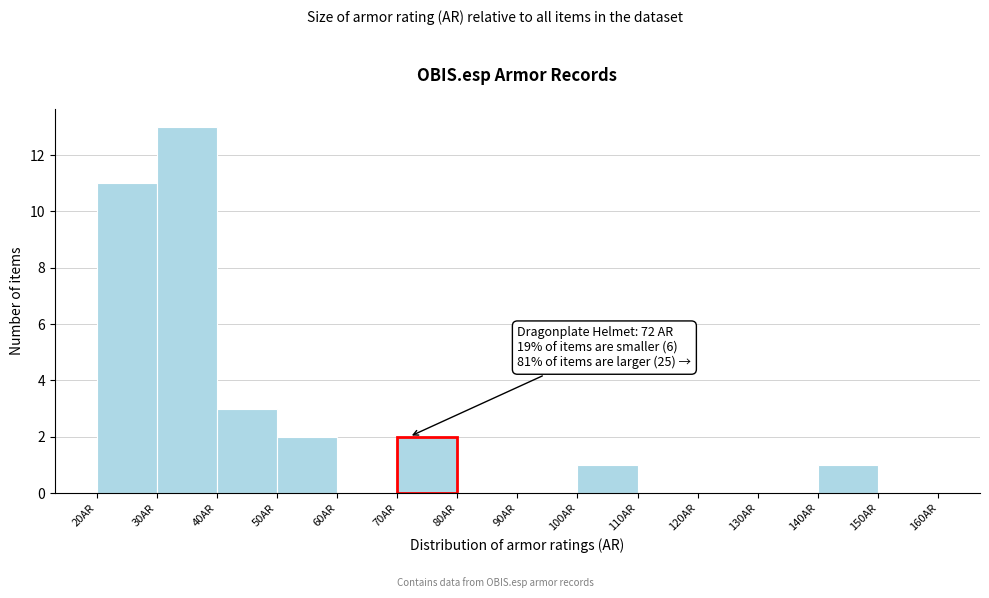

Over which range of the x-axis is the bar tallest?

30 to 40